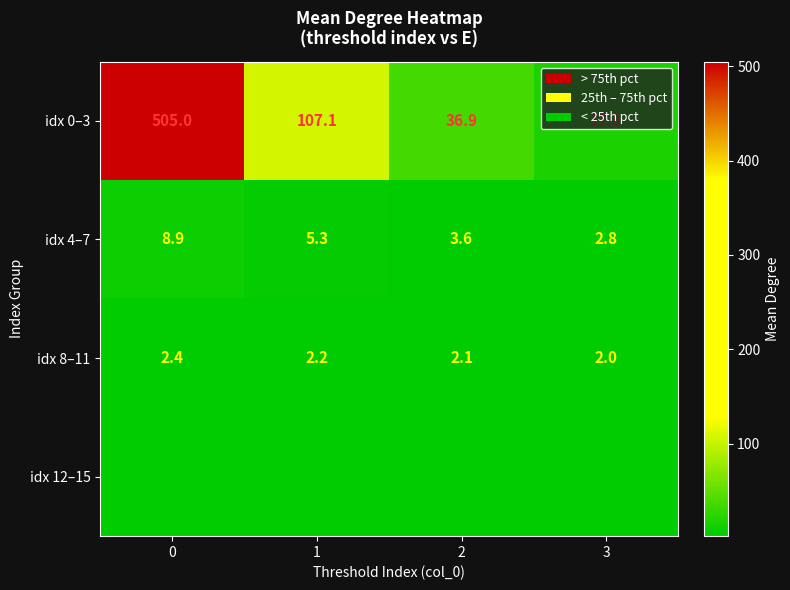

Read the idx 8–11 value at 0.

2.4